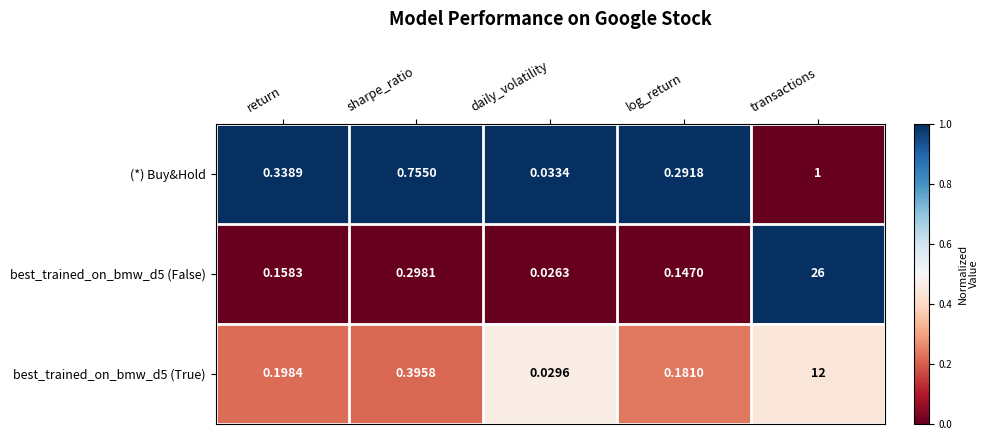

What is the total value across all series at sharpe_ratio?

1.4